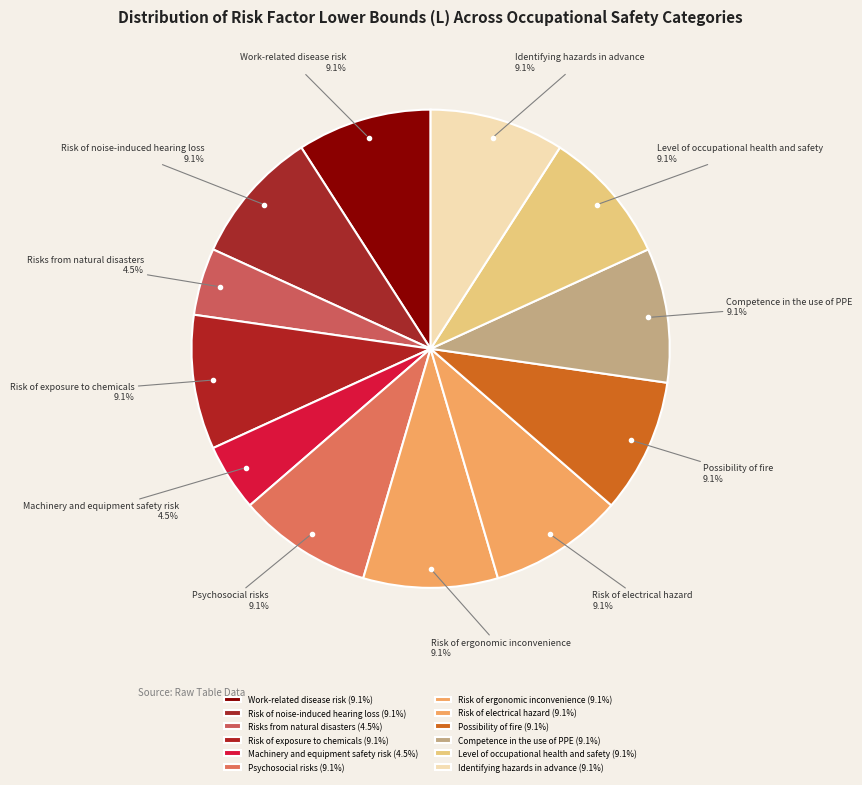

To the nearest percent, what portion does Identifying hazards in advance represent?

9%